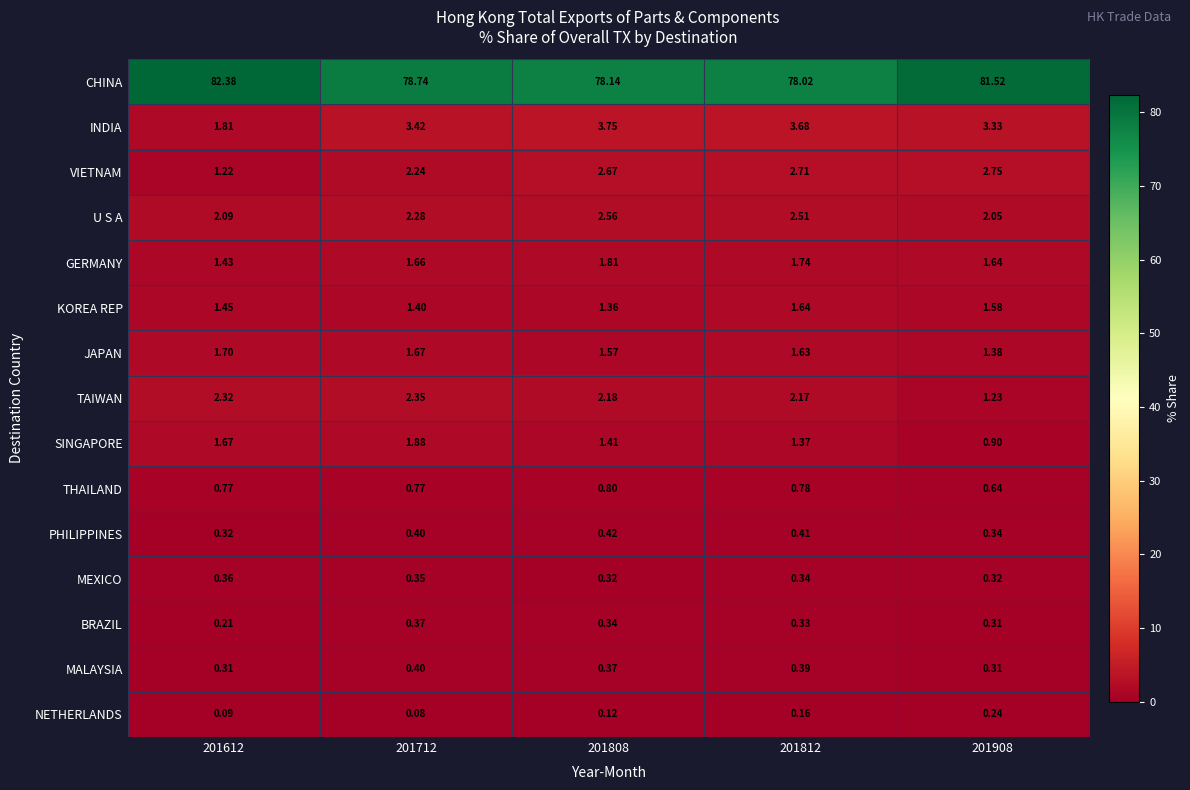

List the series in order of their peak value, highest first.

CHINA, INDIA, VIETNAM, U S A, TAIWAN, SINGAPORE, GERMANY, JAPAN, KOREA REP, THAILAND, PHILIPPINES, MALAYSIA, BRAZIL, MEXICO, NETHERLANDS